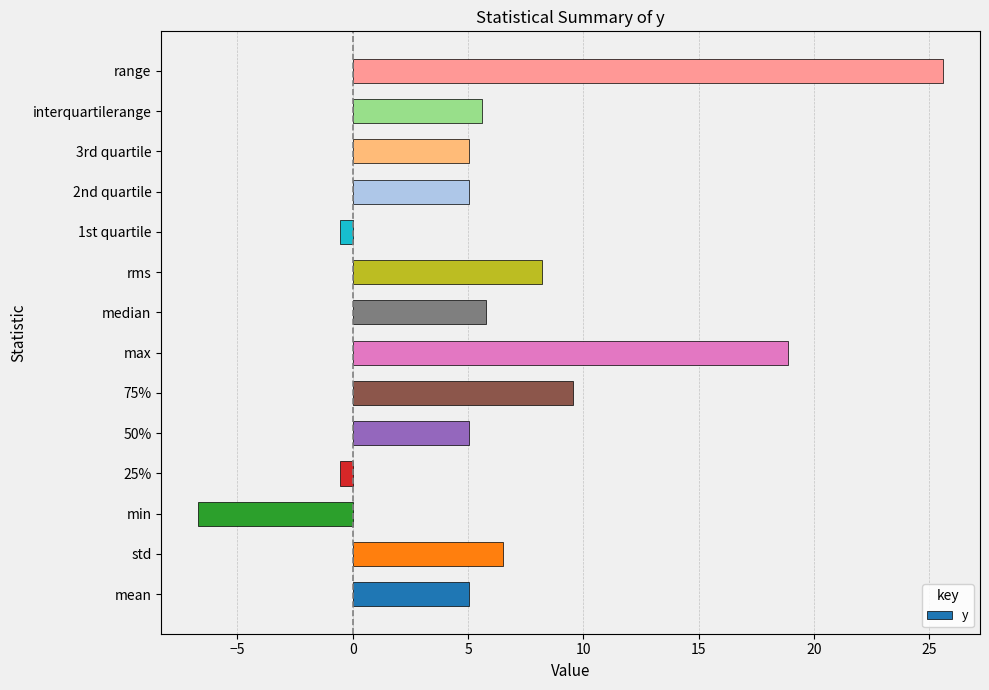

Which category has the highest value across all series?

range